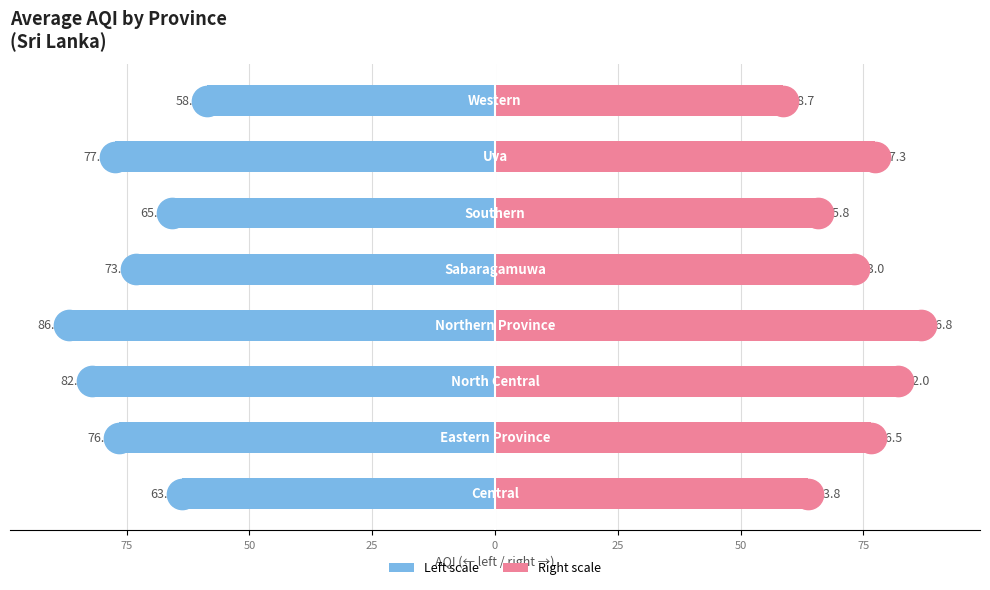

List the series in order of their overall mean, lowest first.

Mean AQI (left), Mean AQI (right)